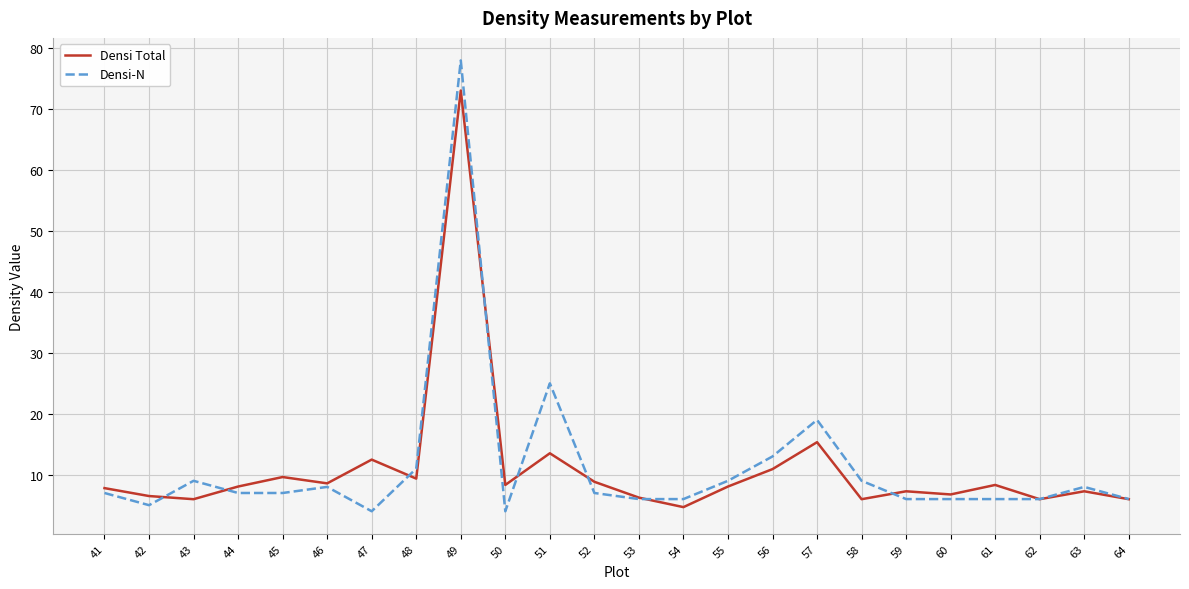

What value does the Densi-N series have at 60?

6.0